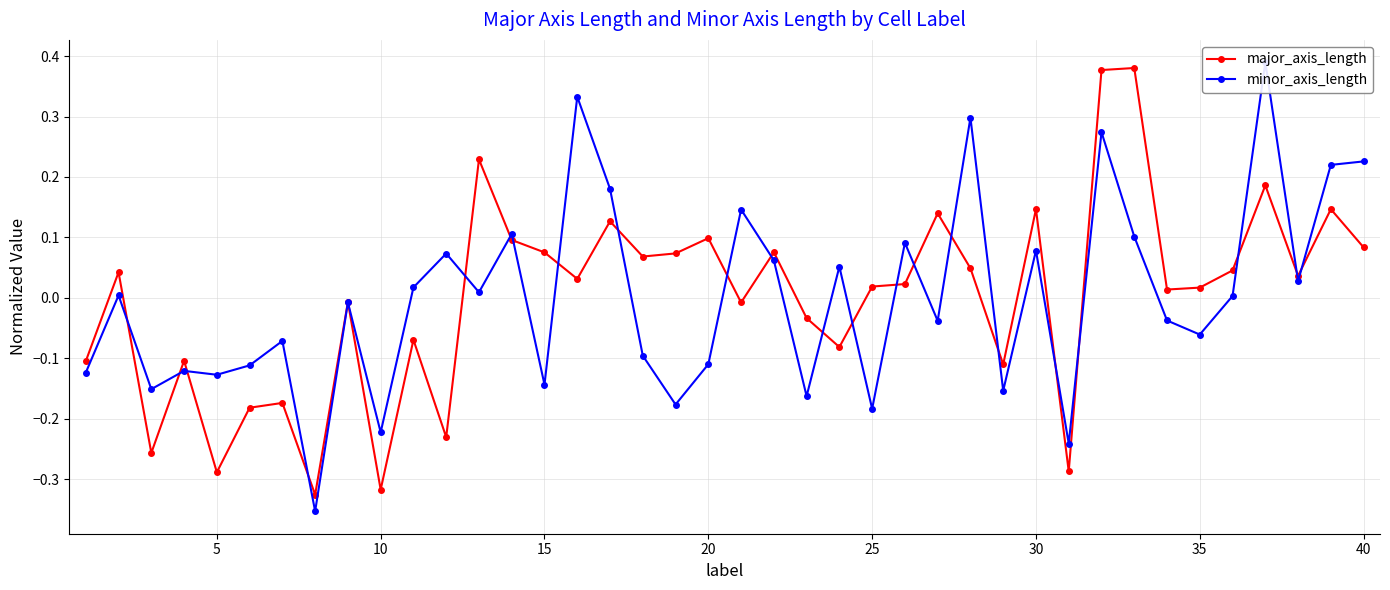

How many values in the minor_axis_length series are below 0?

20